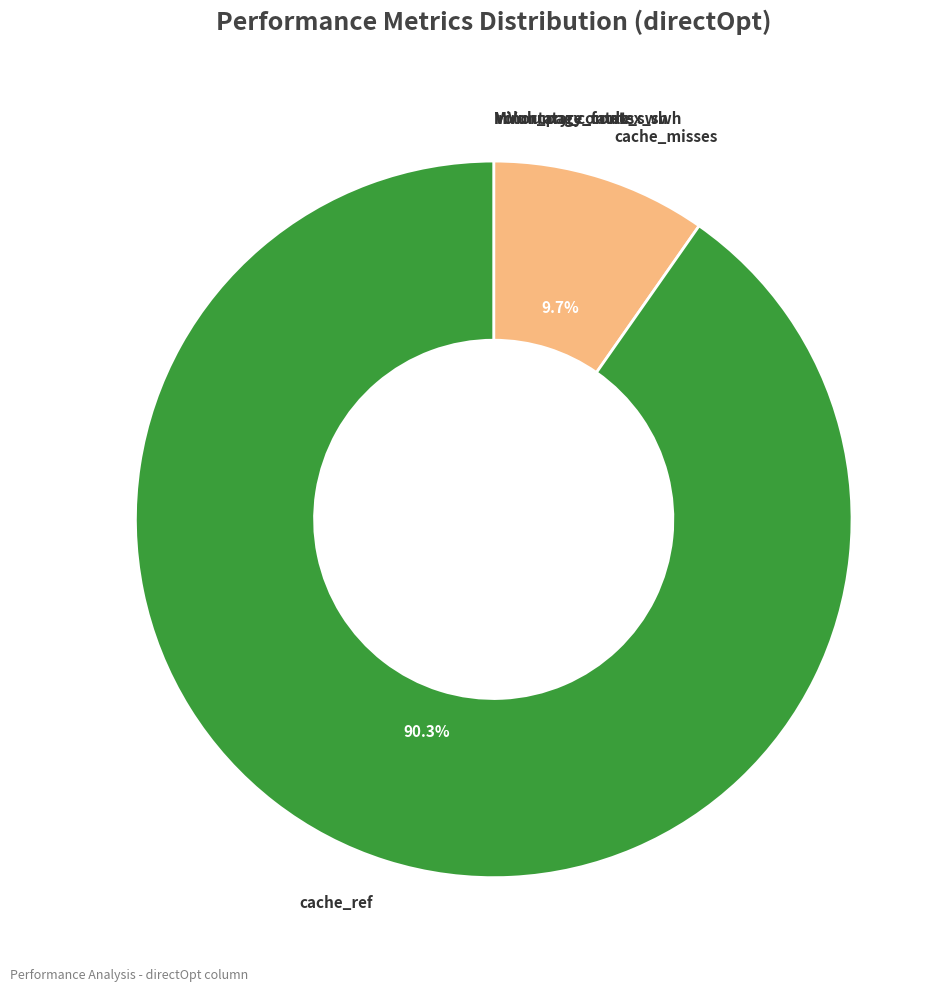

Which category has the biggest portion of the pie?

cache_ref